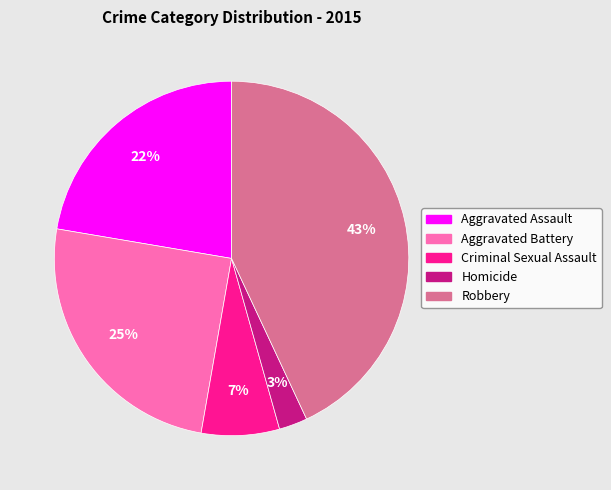

Approximately how many times larger is the value at Aggravated Assault compared to Robbery?

0.5